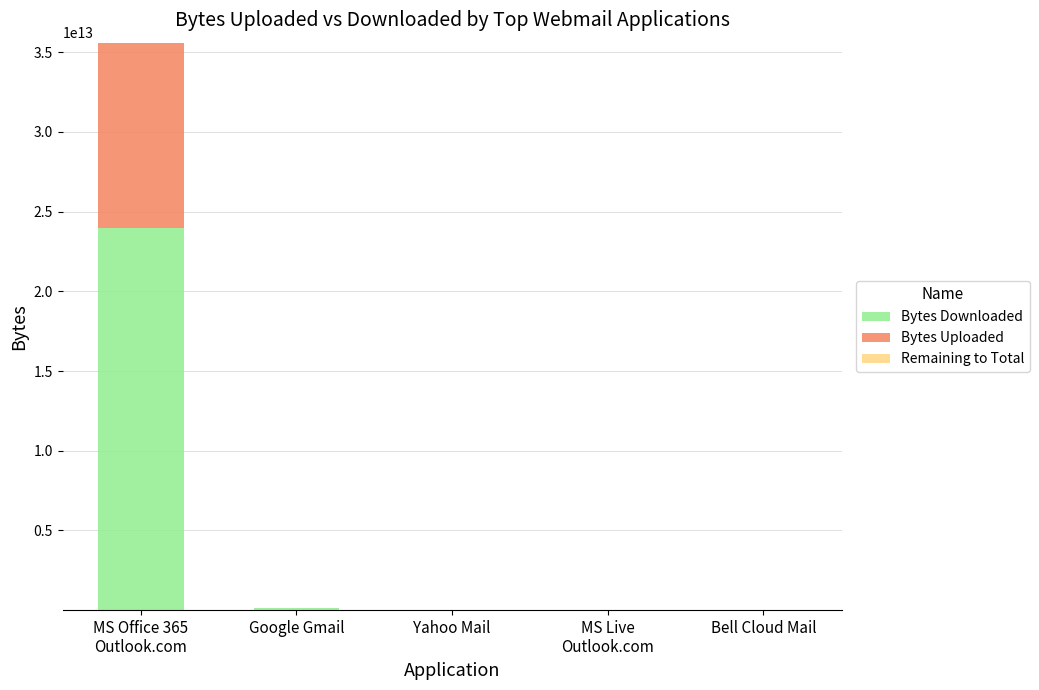

How many categories are shown in the chart?

5